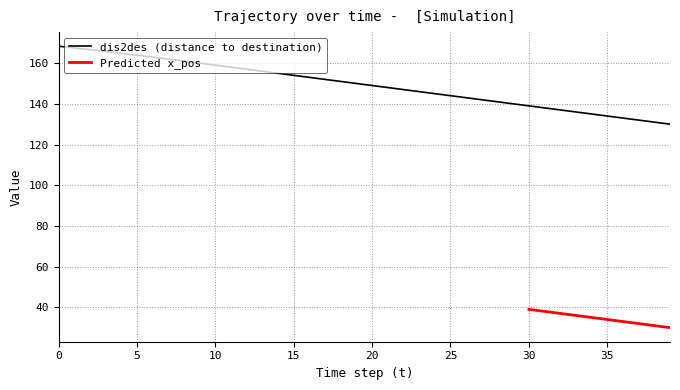

The value of dis2des (distance to destination) at 35 is 73.9. True or false?

False